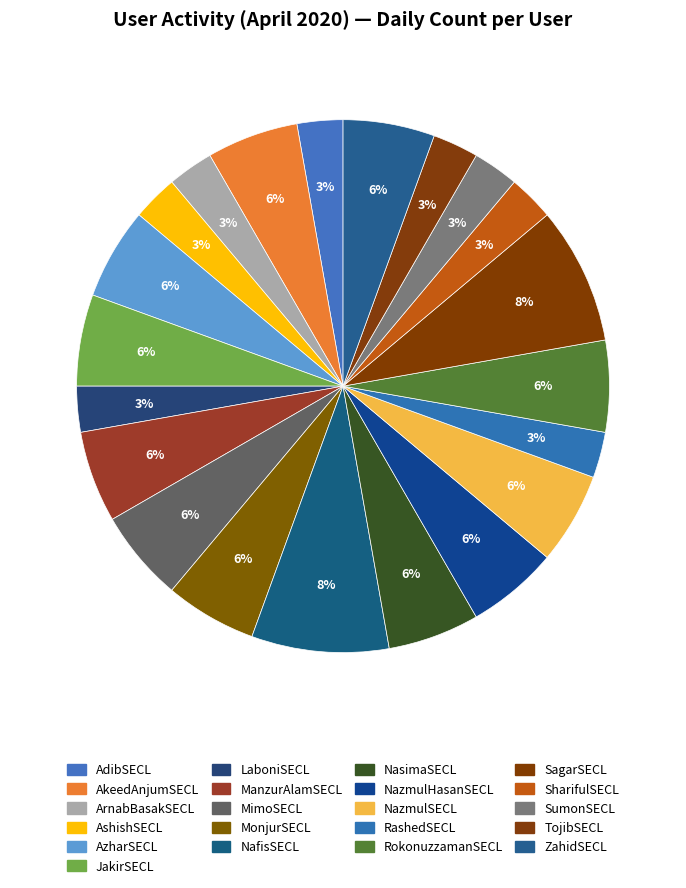

What is the change in value from JakirSECL to SumonSECL?

-1